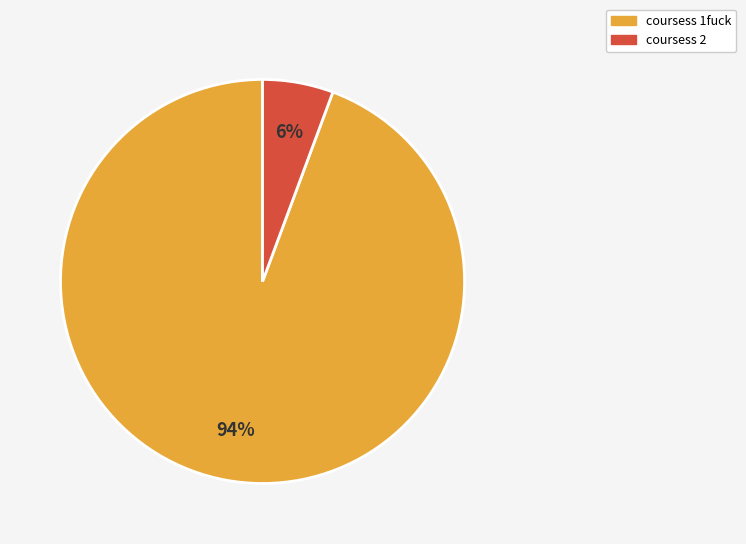

Is there any slice that represents more than half of the pie?

Yes